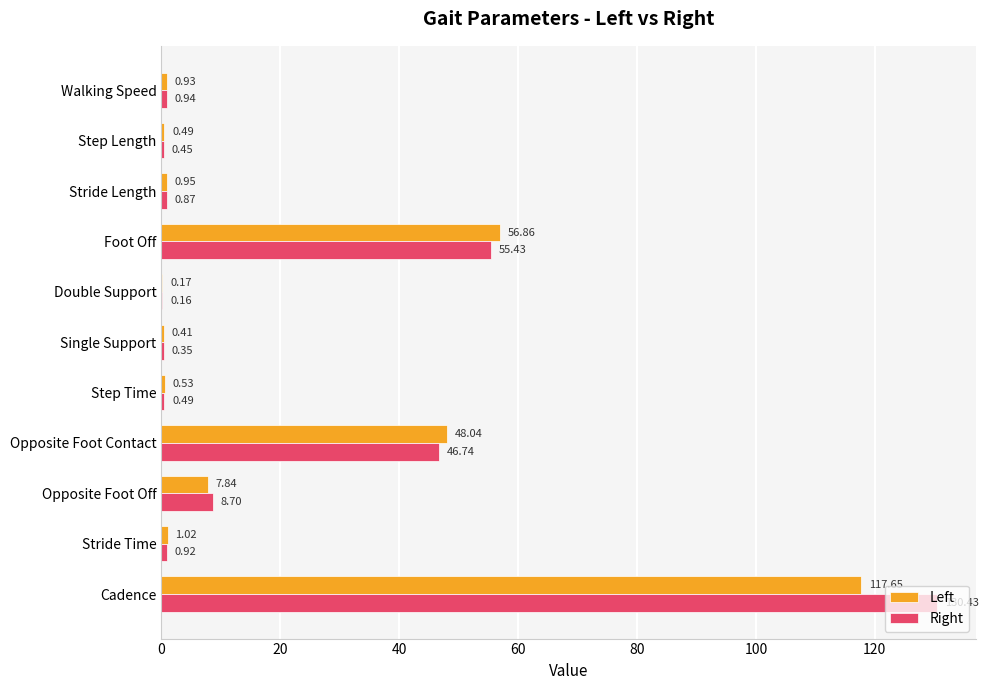

Which category has the highest value in the Left series?

Cadence